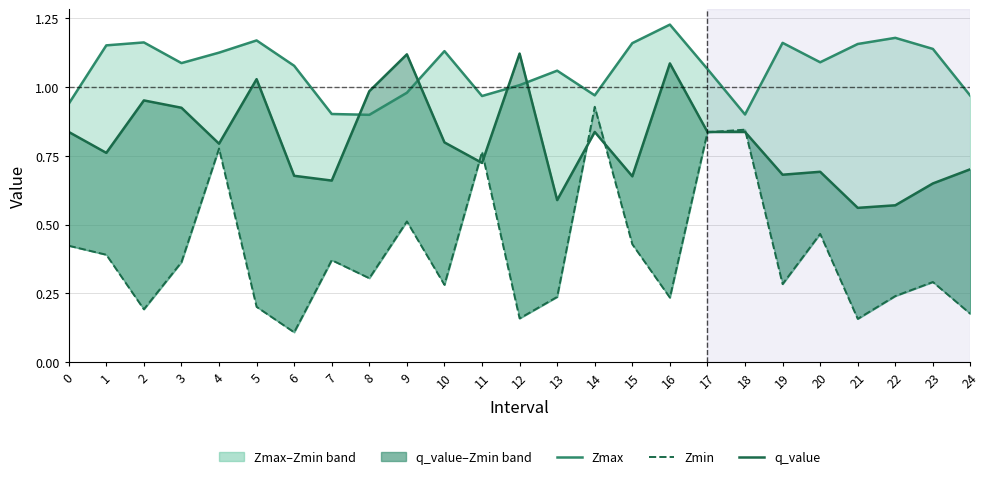

Where do Zmax and q_value first cross each other?

7 and 8